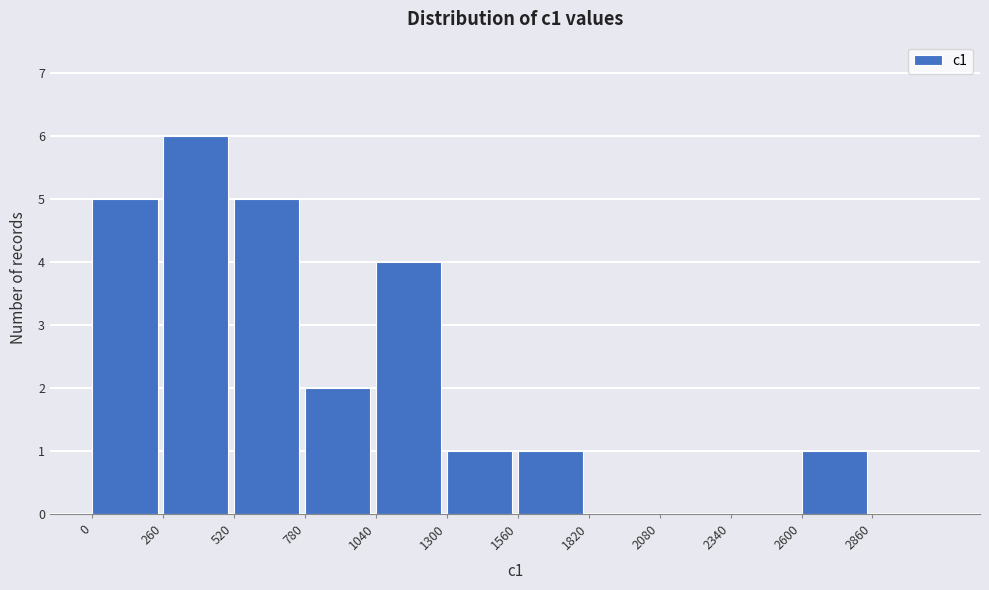

Reading left to right, transcribe this chart: for each bar, give the range it covers on the x-axis and its height. Neither the bar edges nor the heights are printed on the chart, so give them approximately, as read against the axes.

0 to 260: 5
260 to 520: 6
520 to 780: 5
780 to 1040: 2
1040 to 1300: 4
1300 to 1560: 1
1560 to 1820: 1
1820 to 2080: 0
2080 to 2340: 0
2340 to 2600: 0
2600 to 2860: 1
2860 to 3120: 0